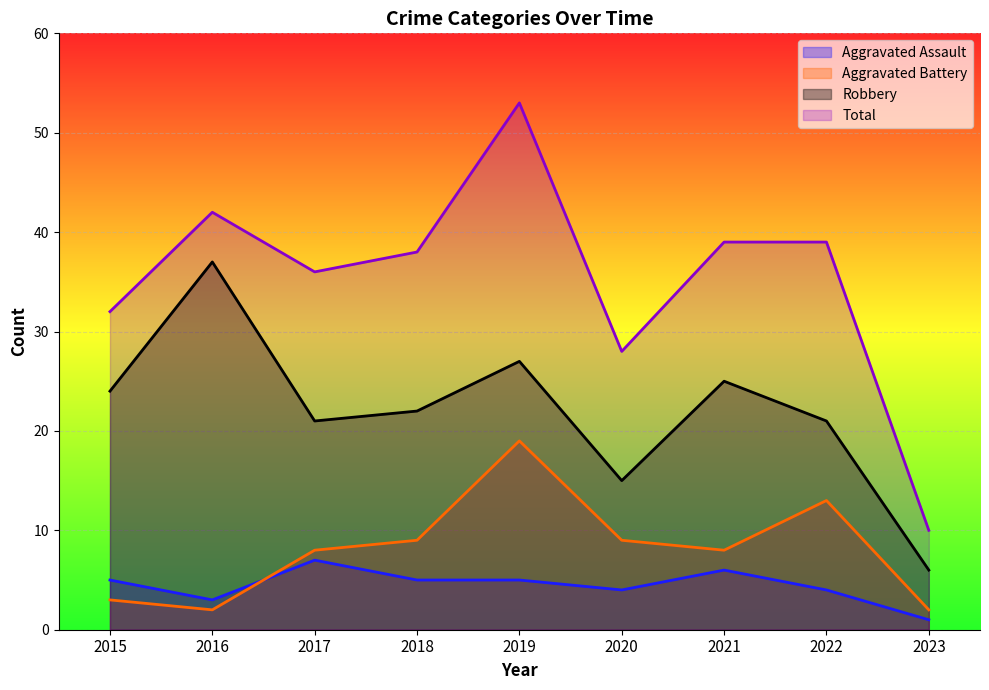

True or false: Total has more than 0 interior local peaks.

True